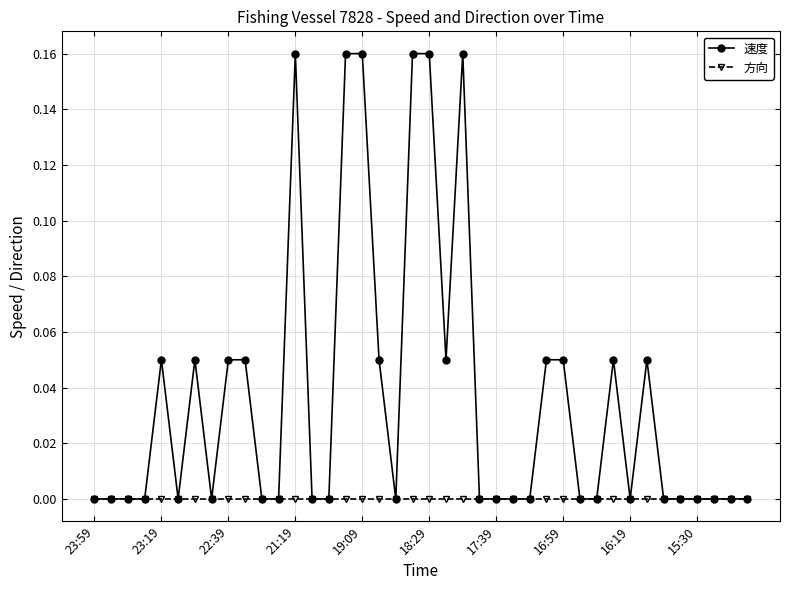

Rank the series by their average value, from lowest to highest.

方向, 速度